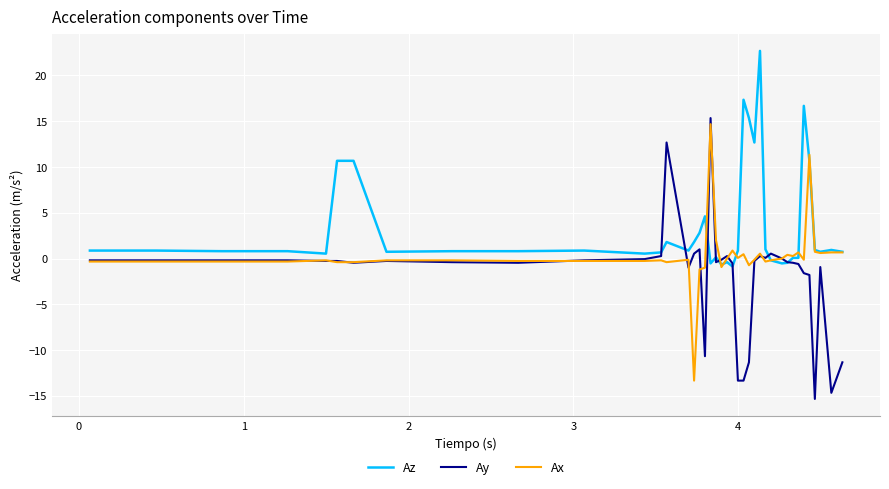

What is the lowest value of the Ax series?

-13.3